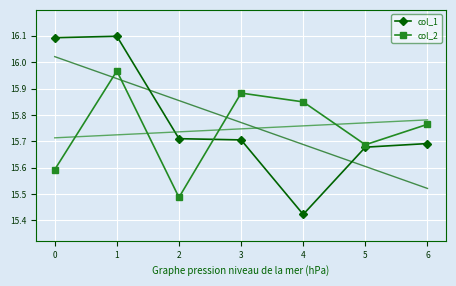

Is it true that col_1 equals 9.9 at 3?

False